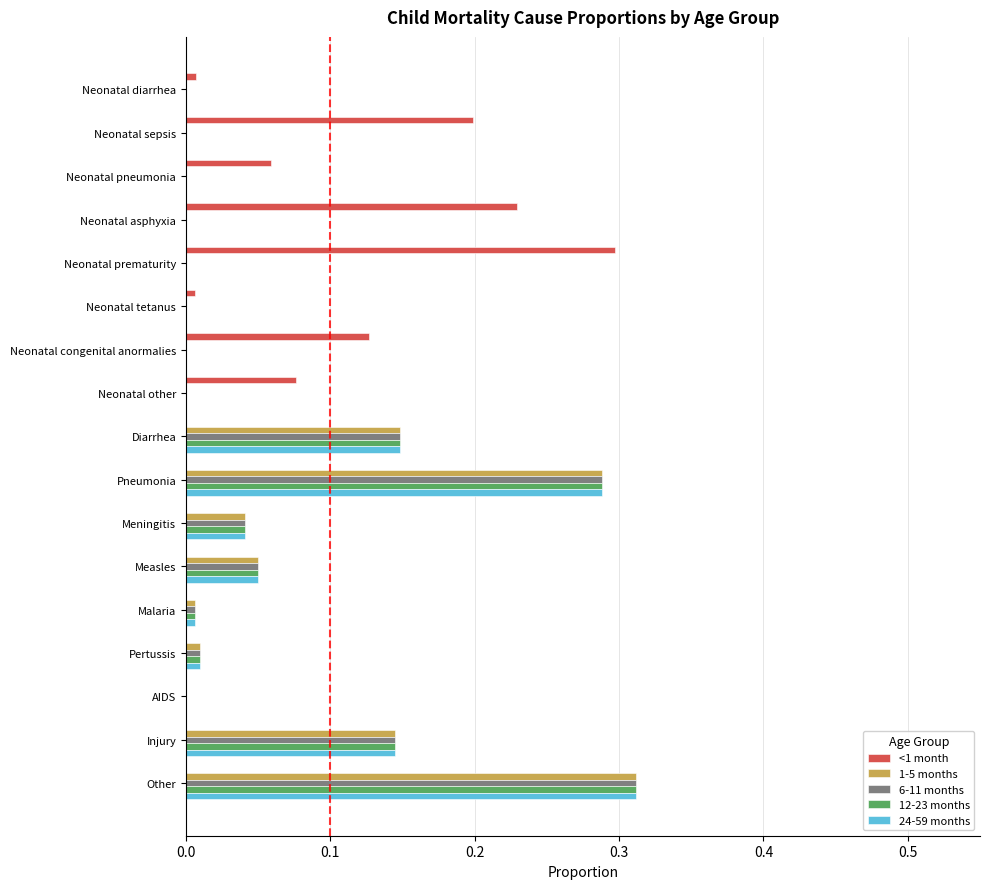

At which label does 1-5 months reach its peak?

Other